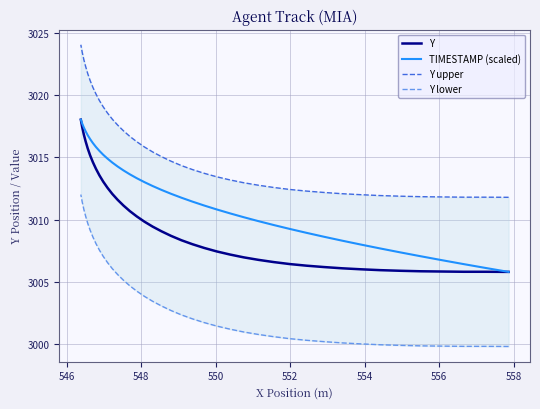

What is the greatest value displayed?

3024.1